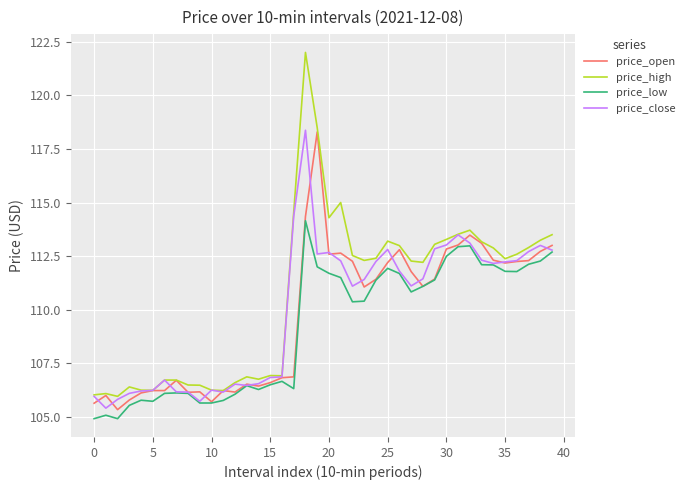

What is the highest value of the price_close series?

118.4